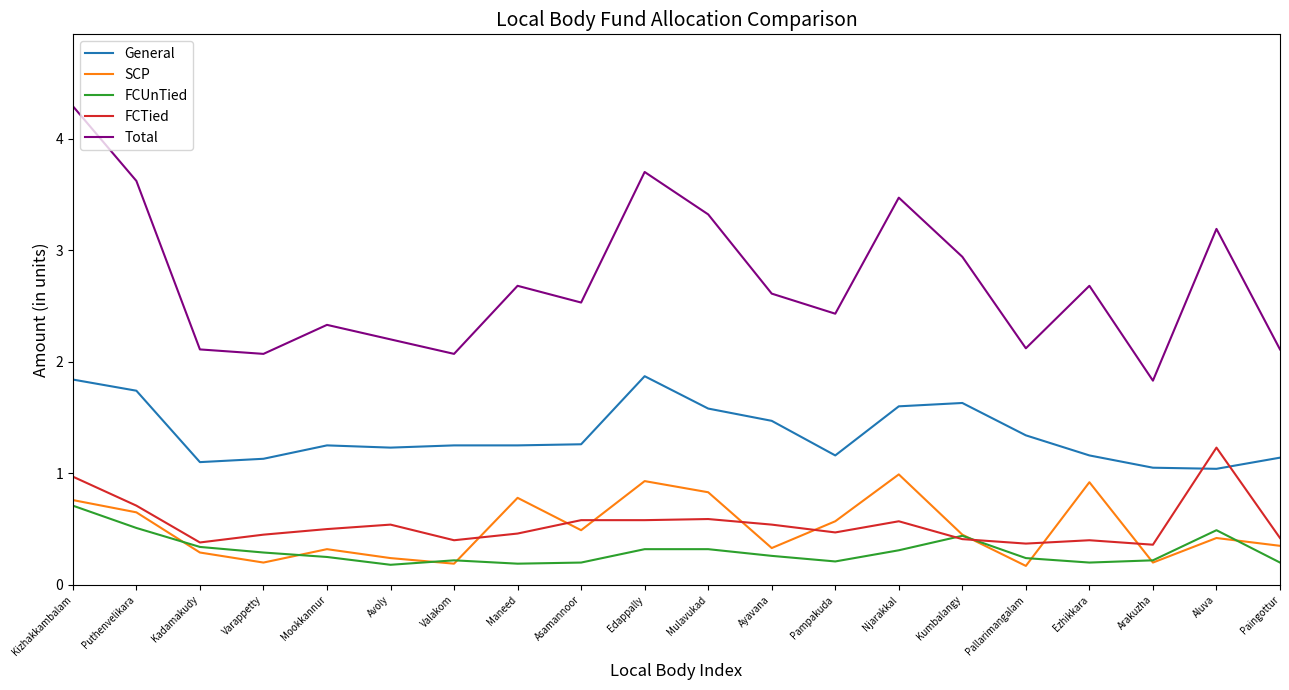

What is the spread (max minus min) of values at Ezhikkara?

2.5